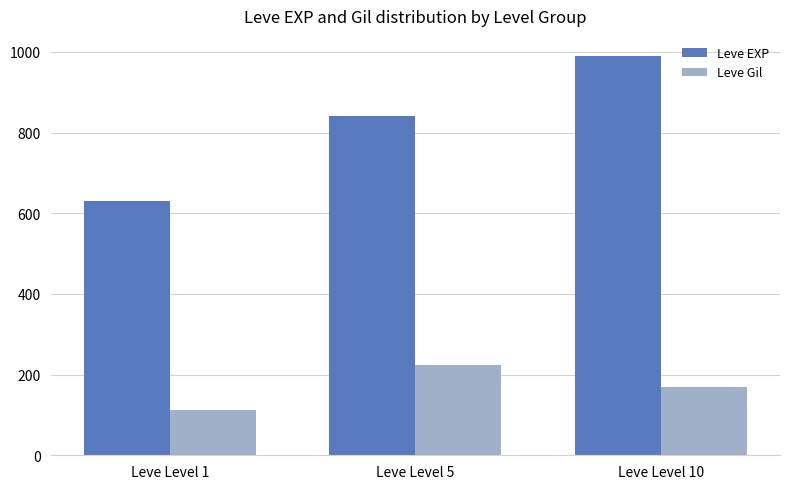

Reading right to left, what are all the values shown in this chart?

Leve EXP: 990	840	630
Leve Gil: 170	224	112